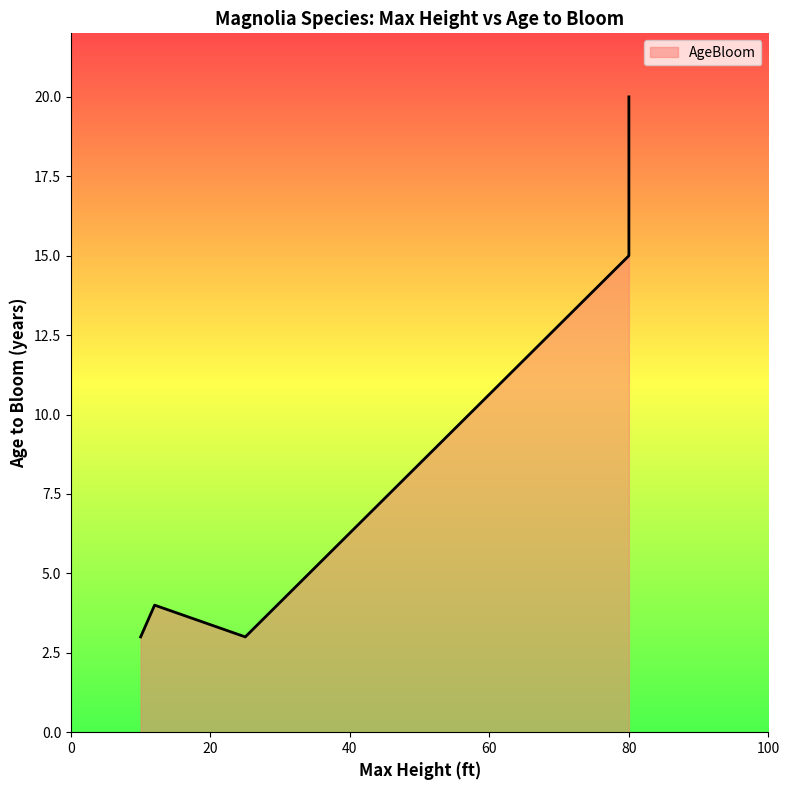

The chart shows a value of 1 at M. stellata. True or false?

False